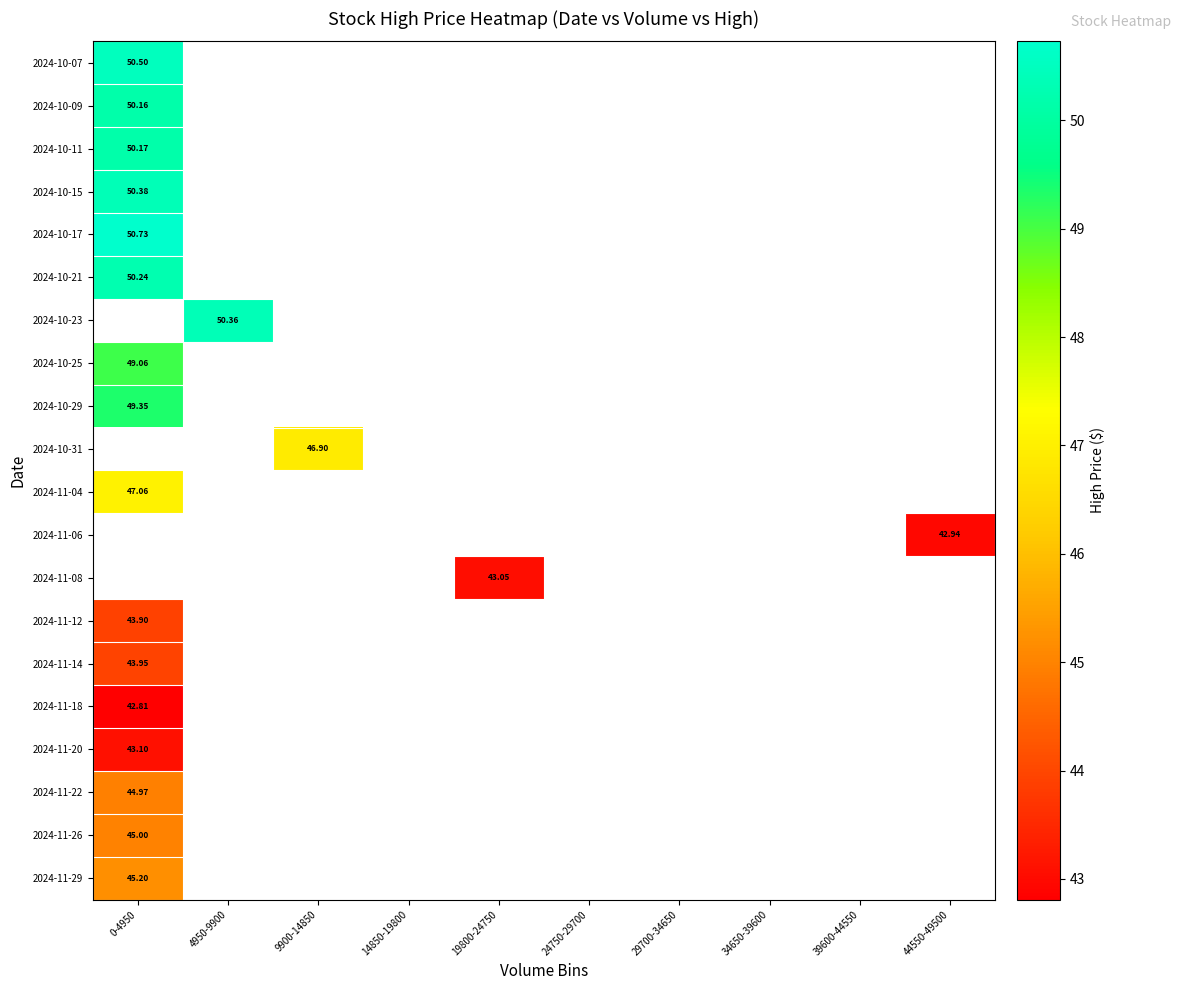

Between 24750-29700 and 44550-49500, which is larger?

44550-49500